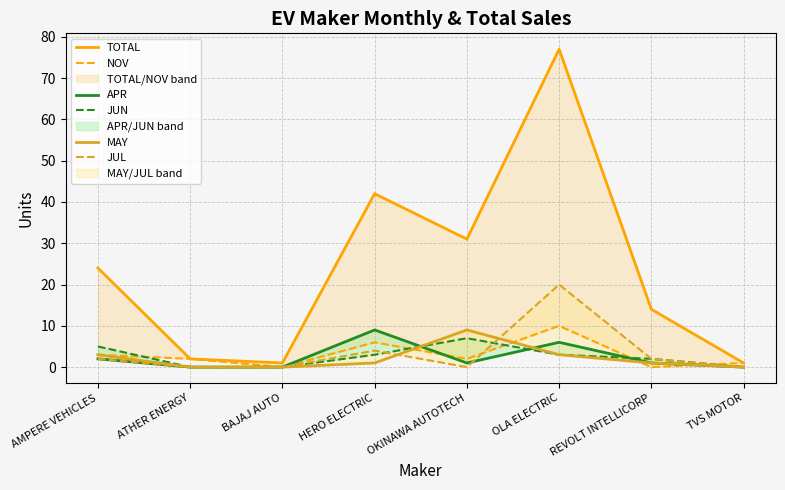

Reading right to left, transcribe all the data shown in this chart.

TOTAL: TVS MOTOR=1	REVOLT INTELLICORP=14	OLA ELECTRIC=77	OKINAWA AUTOTECH=31	HERO ELECTRIC=42	BAJAJ AUTO=1	ATHER ENERGY=2	AMPERE VEHICLES=24
NOV: TVS MOTOR=1	REVOLT INTELLICORP=0	OLA ELECTRIC=10	OKINAWA AUTOTECH=2	HERO ELECTRIC=6	BAJAJ AUTO=0	ATHER ENERGY=2	AMPERE VEHICLES=3
APR: TVS MOTOR=0	REVOLT INTELLICORP=1	OLA ELECTRIC=6	OKINAWA AUTOTECH=1	HERO ELECTRIC=9	BAJAJ AUTO=0	ATHER ENERGY=0	AMPERE VEHICLES=2
JUN: TVS MOTOR=0	REVOLT INTELLICORP=2	OLA ELECTRIC=3	OKINAWA AUTOTECH=7	HERO ELECTRIC=3	BAJAJ AUTO=0	ATHER ENERGY=0	AMPERE VEHICLES=5
MAY: TVS MOTOR=0	REVOLT INTELLICORP=1	OLA ELECTRIC=3	OKINAWA AUTOTECH=9	HERO ELECTRIC=1	BAJAJ AUTO=0	ATHER ENERGY=0	AMPERE VEHICLES=3
JUL: TVS MOTOR=0	REVOLT INTELLICORP=2	OLA ELECTRIC=20	OKINAWA AUTOTECH=0	HERO ELECTRIC=4	BAJAJ AUTO=0	ATHER ENERGY=0	AMPERE VEHICLES=2